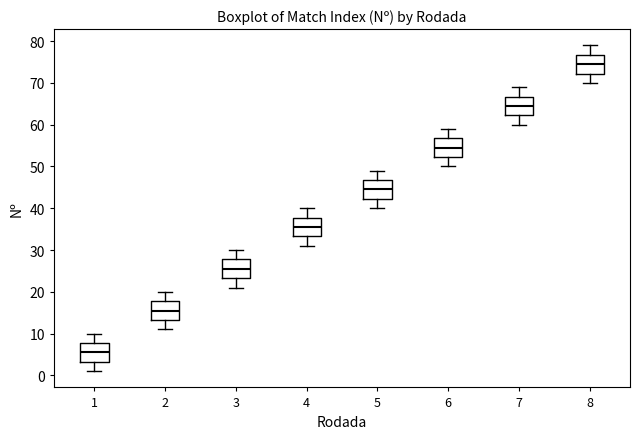

Where is the upper edge of the box at x = 2 on the y-axis? The values are not printed on the chart, so give them approximately, as read against the axis.

18